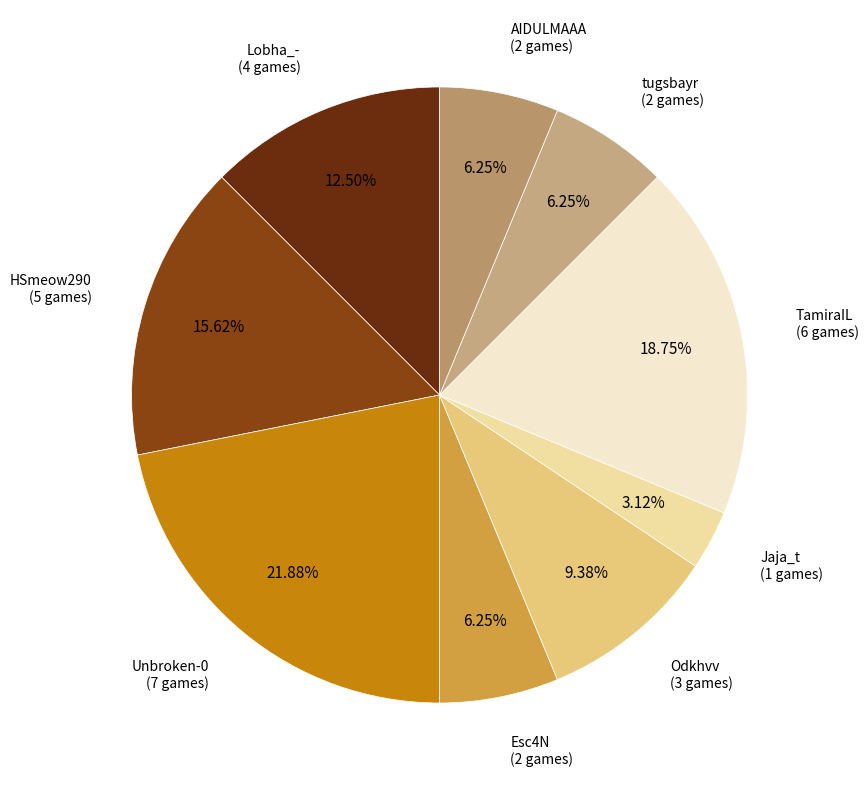

Approximately how many times larger is the value at TamiraIL compared to AIDULMAAA?

3.0